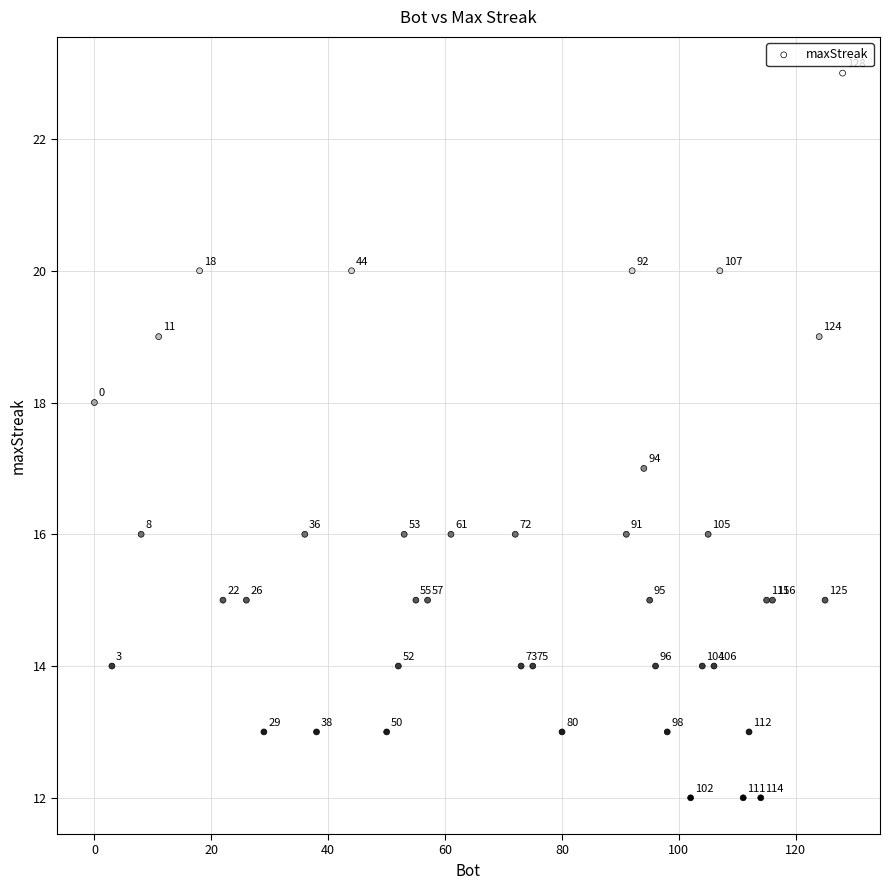

What Y value in the scatter plot is closest to 17?

17